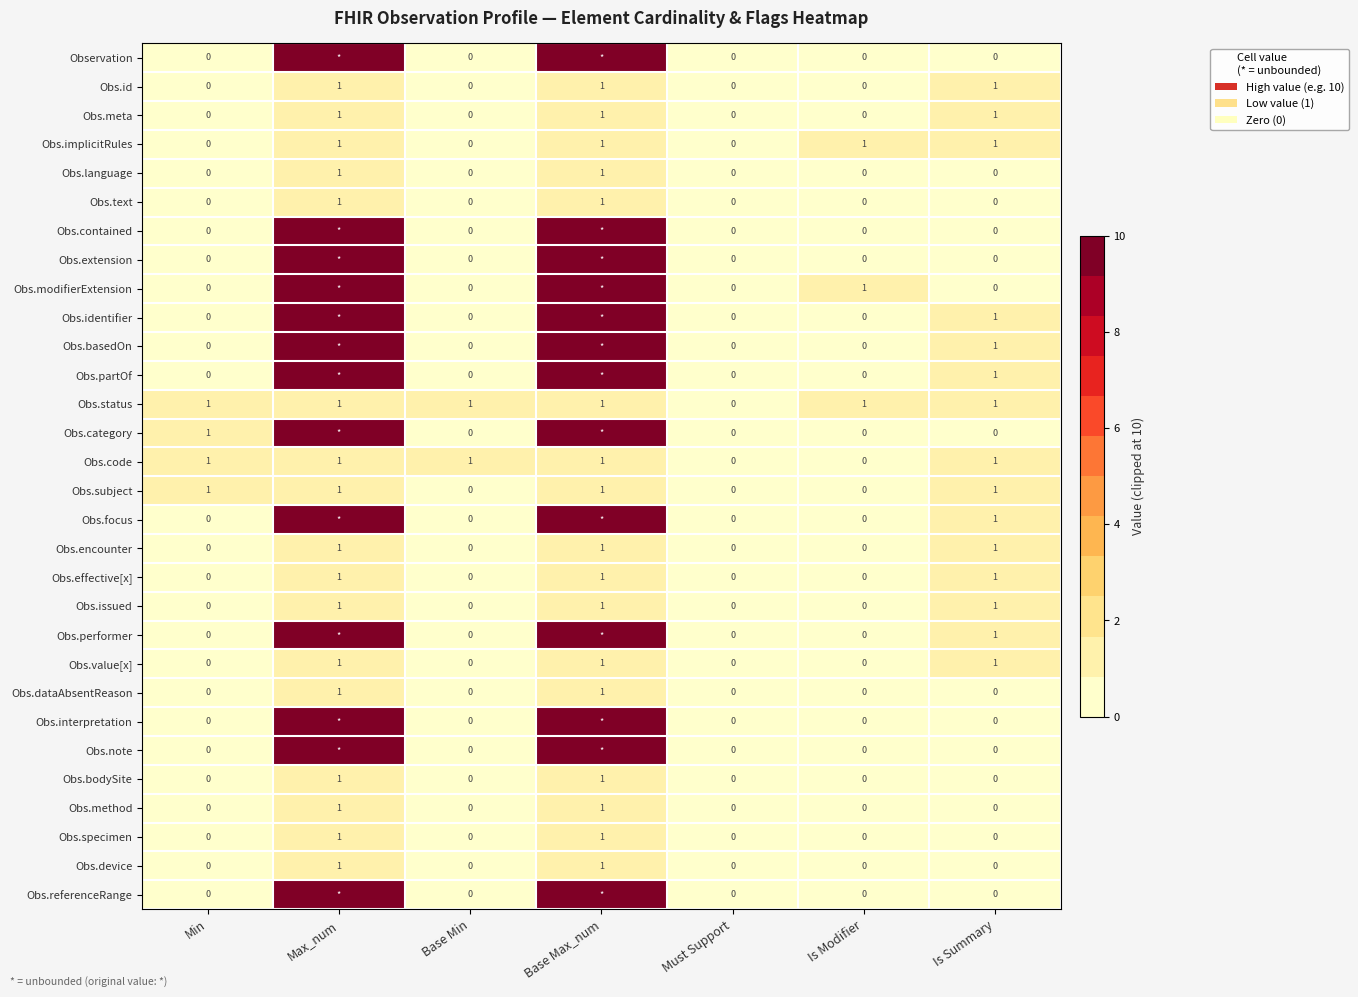

True or false: Obs.effective[x] has a value of 1 at Base Min.

False